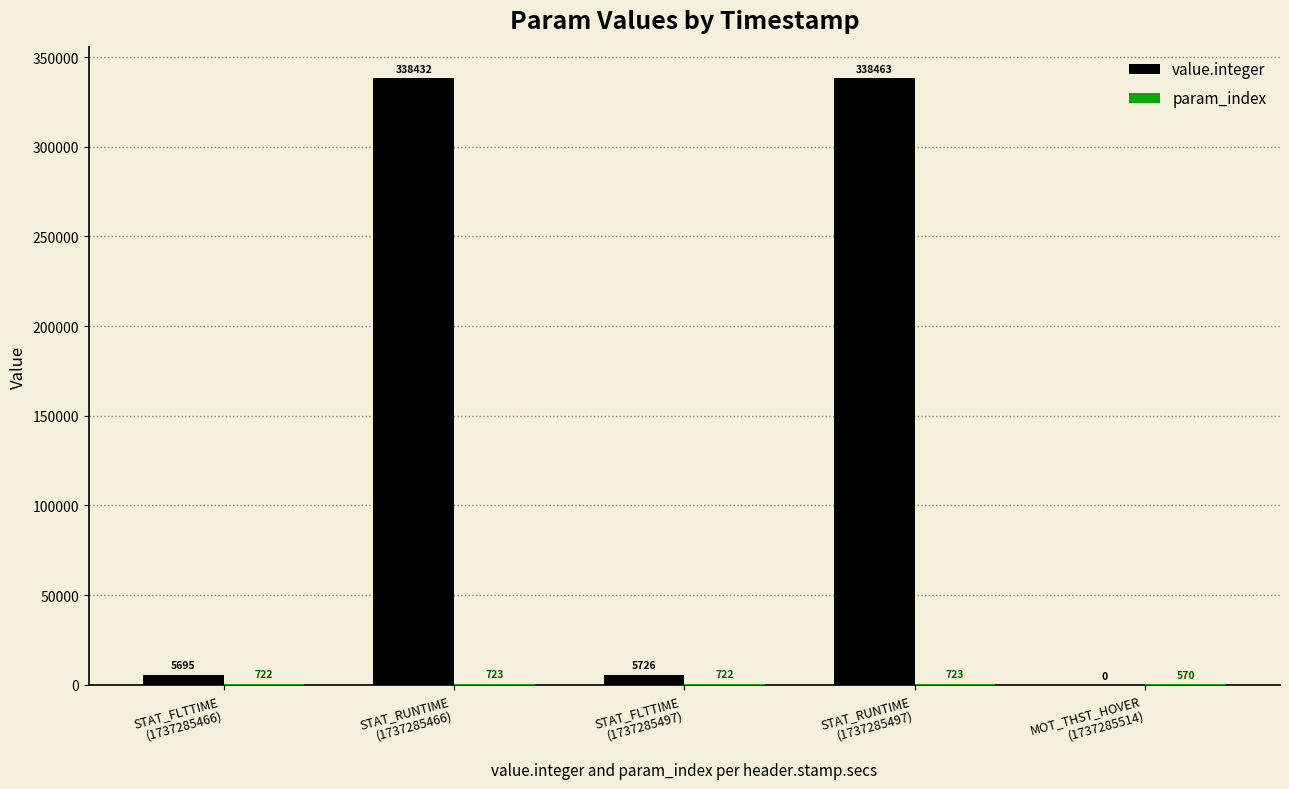

Which series has the largest total across all categories?

value.integer